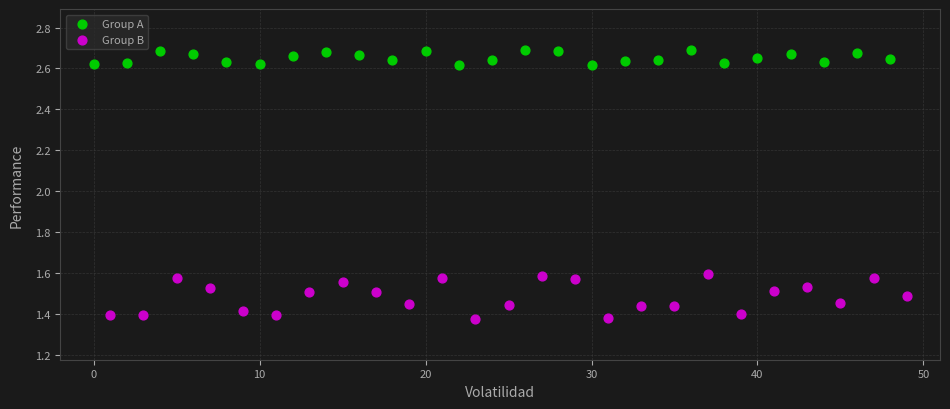

Which series reaches the maximum Y coordinate?

Group A